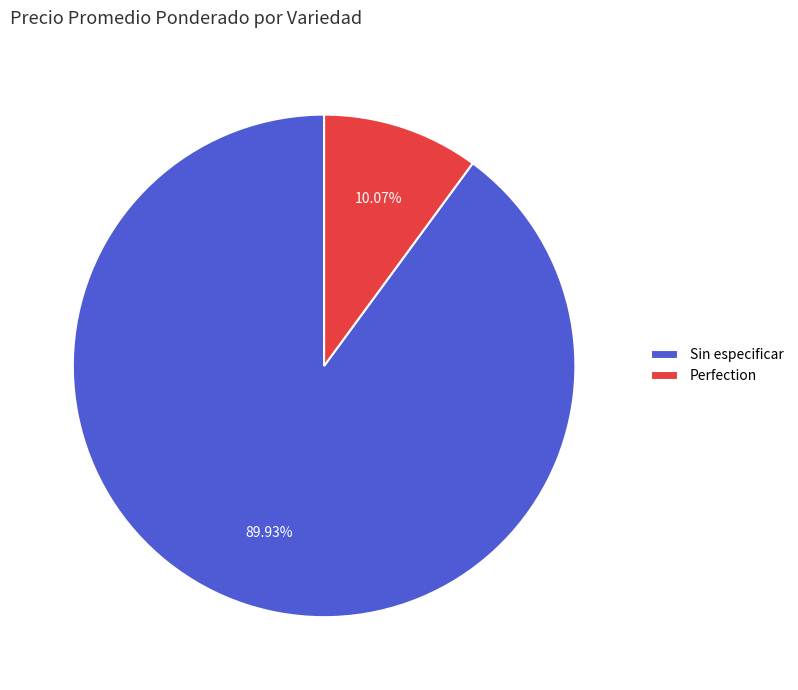

To the nearest percent, what percentage of the pie is Sin especificar?

90%